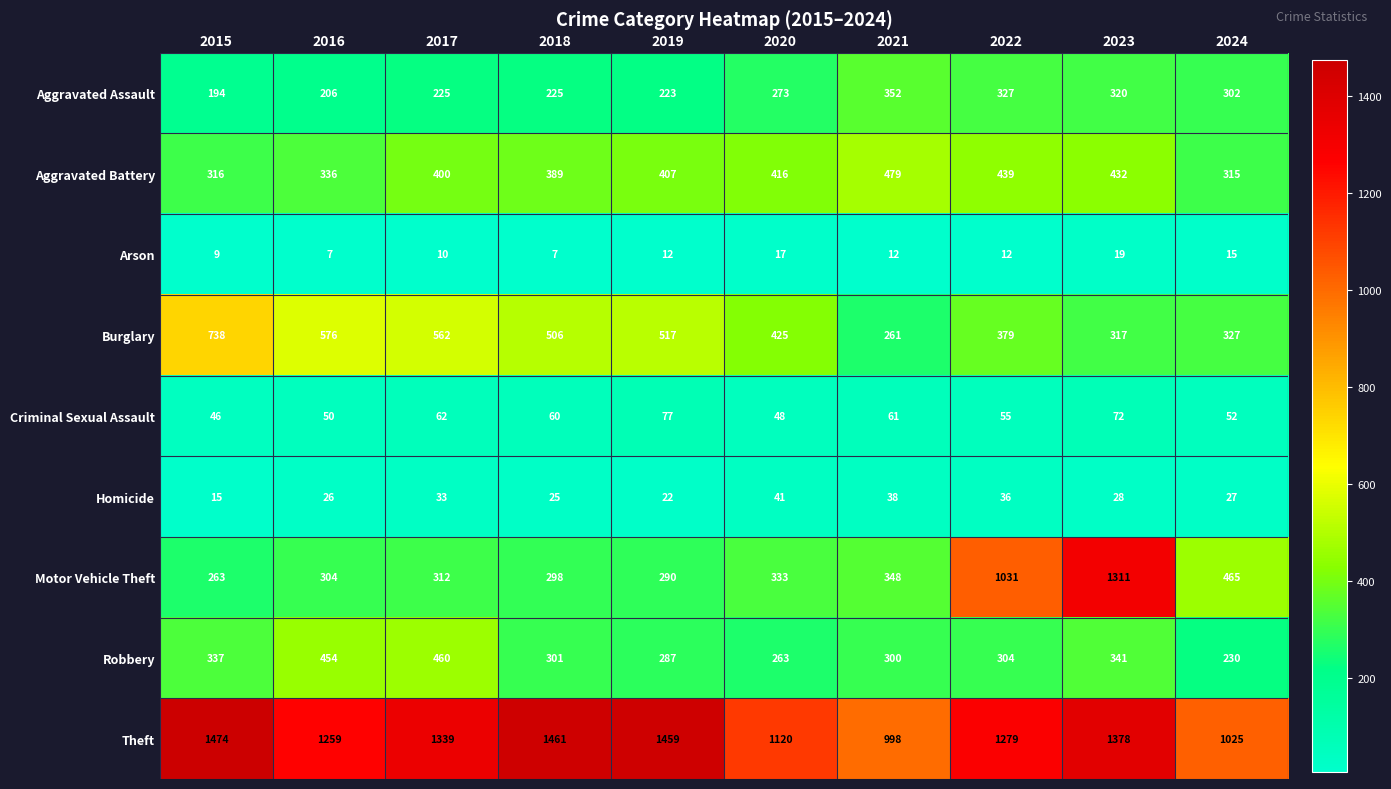

At how many categories does at least one series exceed 416?

10